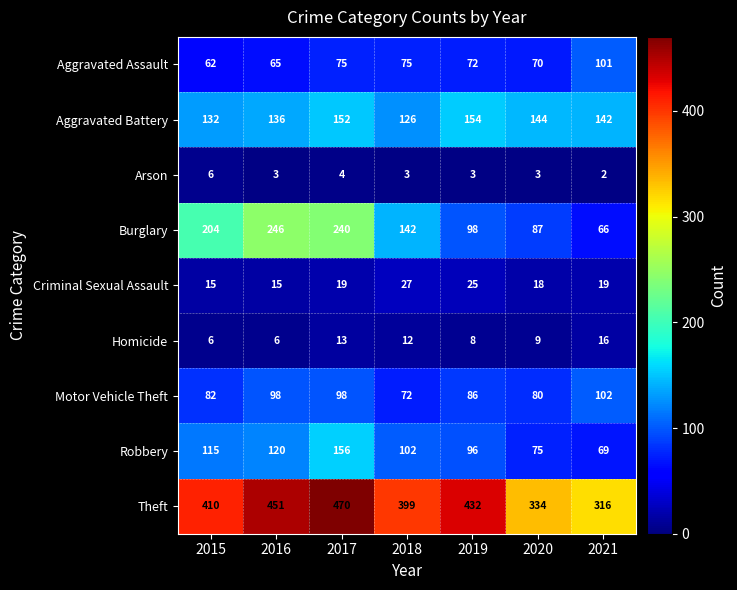

Rank the series at 2018 from highest to lowest value.

Theft, Burglary, Aggravated Battery, Robbery, Aggravated Assault, Motor Vehicle Theft, Criminal Sexual Assault, Homicide, Arson